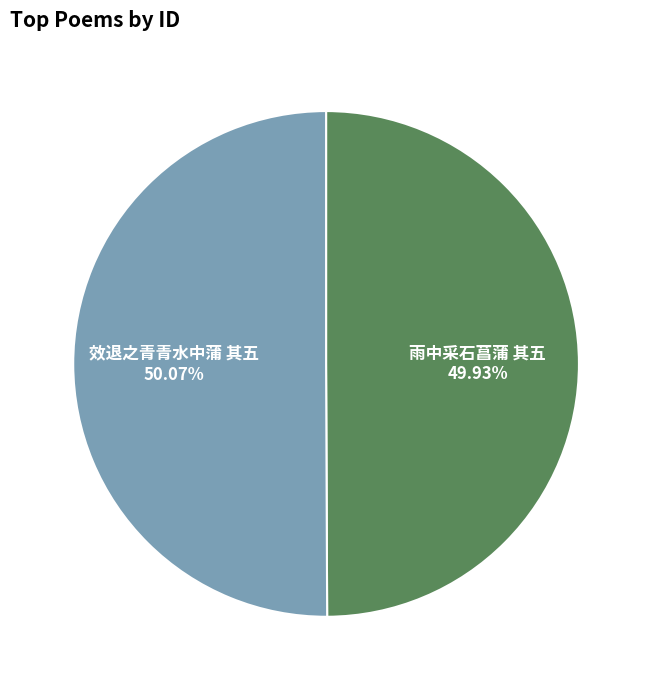

Is the sum of 效退之青青水中蒲 其五 and 雨中采石菖蒲 其五 greater than half?

Yes